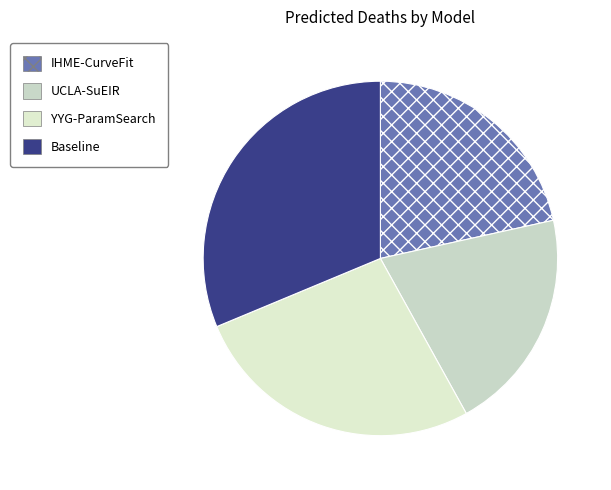

What is the smallest slice in the pie chart?

UCLA-SuEIR